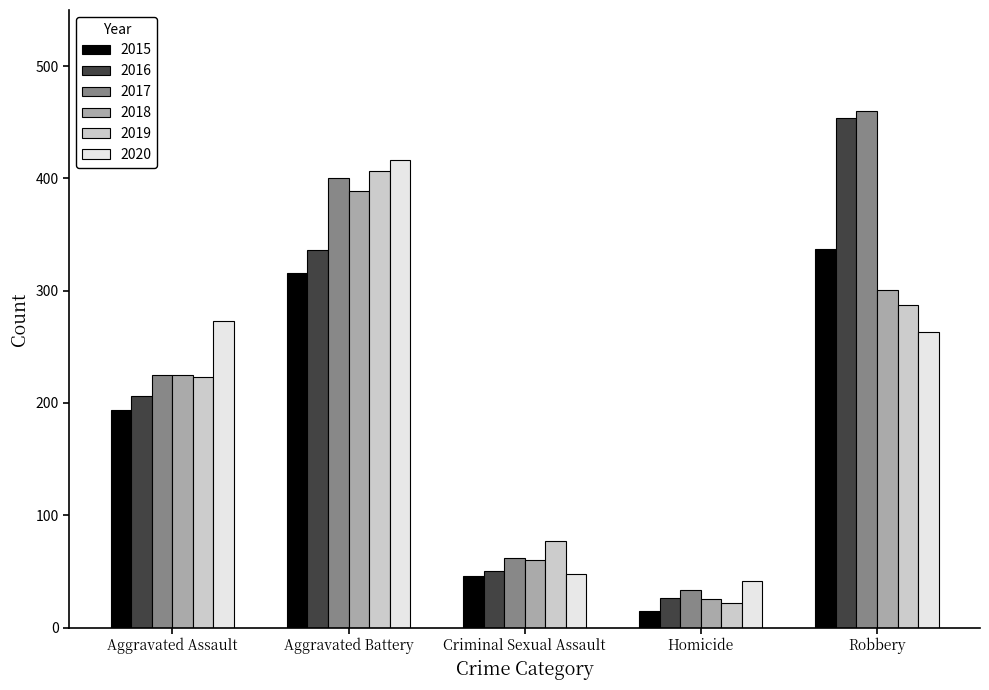

Reading right to left, what are all the values shown in this chart?

2015: 337	15	46	316	194
2016: 454	26	50	336	206
2017: 460	33	62	400	225
2018: 301	25	60	389	225
2019: 287	22	77	407	223
2020: 263	41	48	416	273